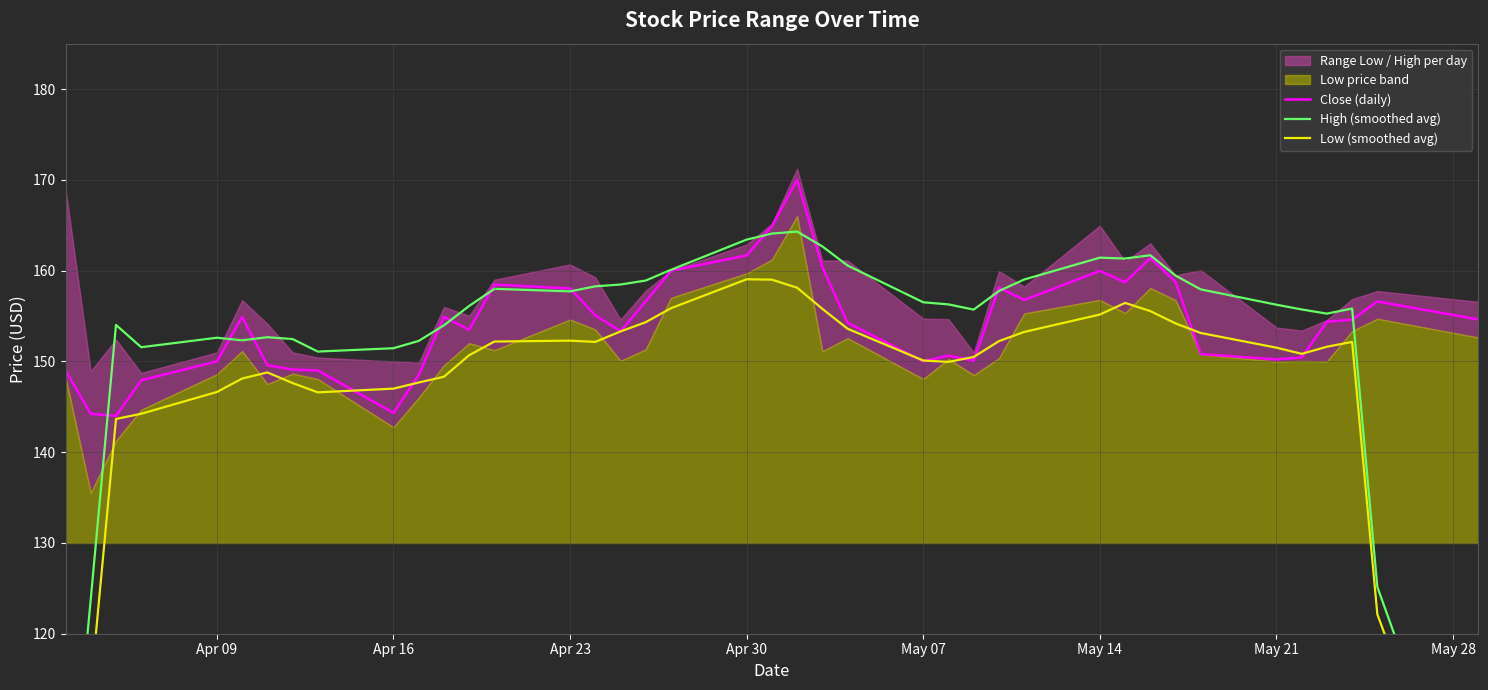

What is the highest value of the Close (daily) series?

170.0